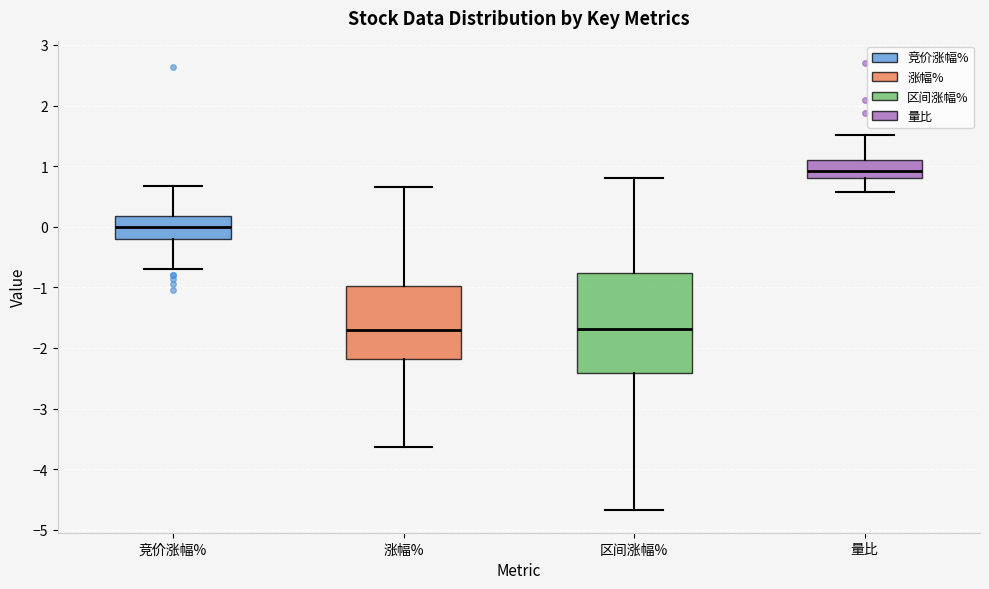

Reading left to right, transcribe this box plot: for each box, give where its median line is, the range the box spans, and where its two whiskers end, as read against the y-axis. The values are not printed on the chart, so give them approximately, as read against the axis.

竞价涨幅%: median 0.0, box -0.2 to 0.2, whiskers -0.7 to 0.7
涨幅%: median -1.7, box -2.2 to -1.0, whiskers -3.6 to 0.7
区间涨幅%: median -1.7, box -2.4 to -0.8, whiskers -4.7 to 0.8
量比: median 0.9, box 0.8 to 1.1, whiskers 0.6 to 1.5